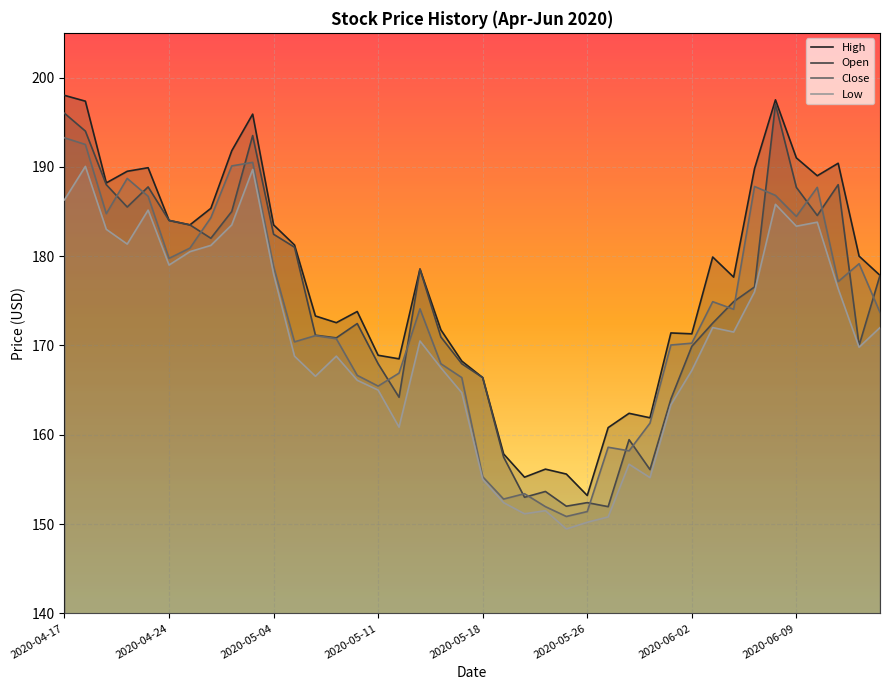

At which label is Close closest to 172?

12